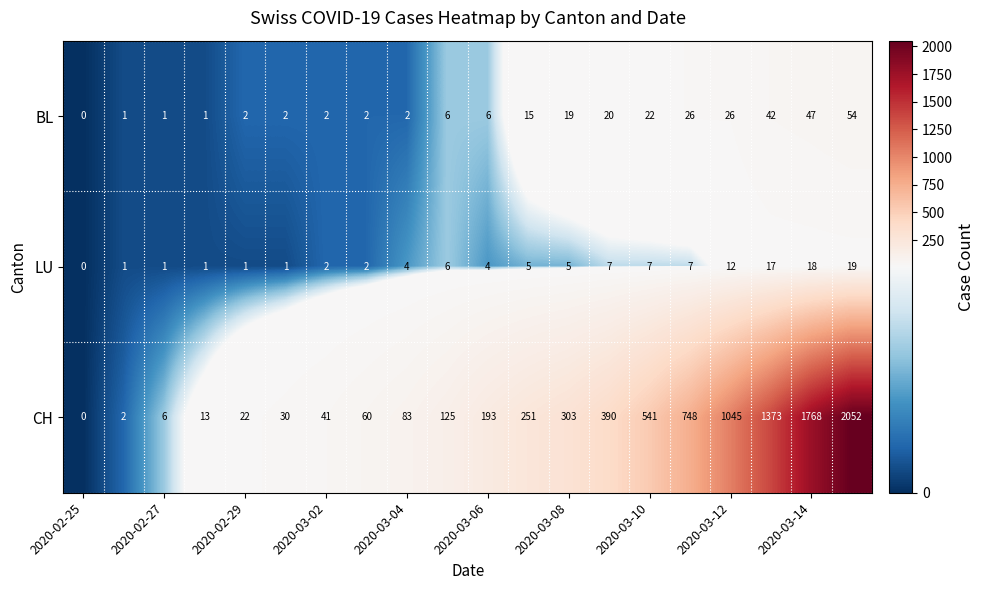

List the series in order of their peak value, lowest first.

LU, BL, CH